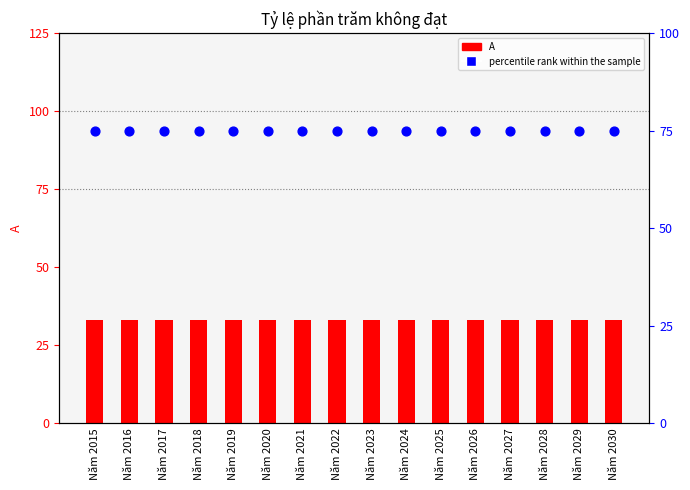

Is the value of A at Năm 2023 greater than the value of percentile rank within the sample at Năm 2023?

No